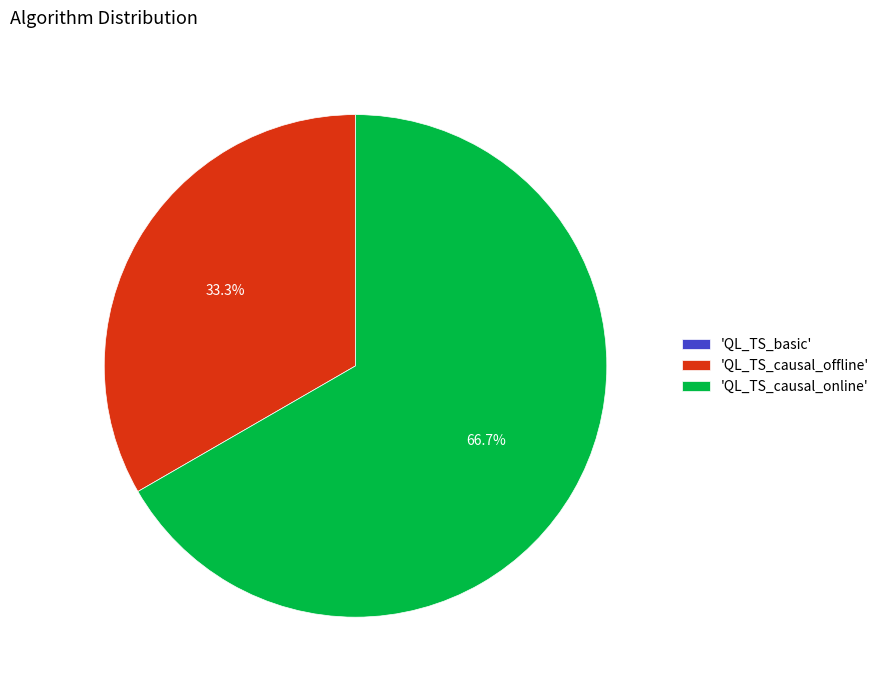

Which slice represents more than half of the pie?

'QL_TS_causal_online'